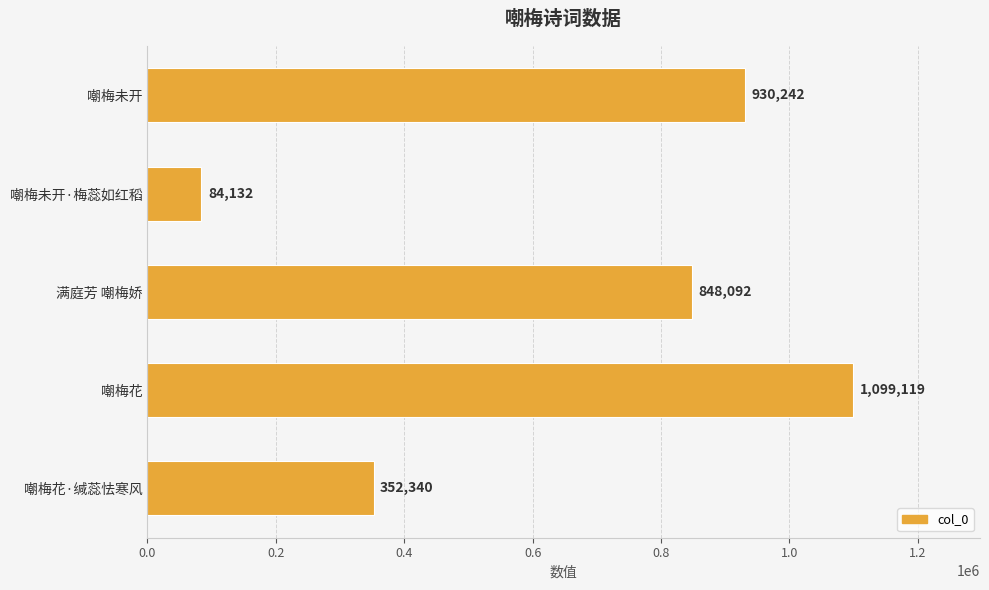

Count the number of data series in this chart.

1